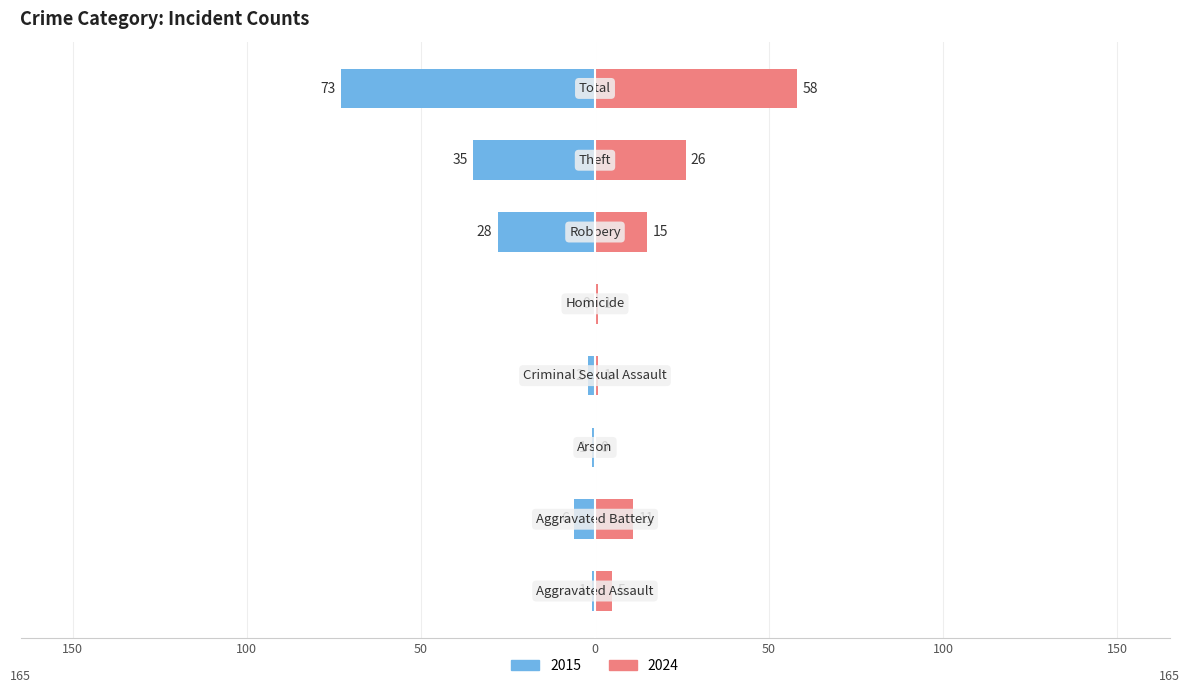

Is the value of Right (Later Years) at Robbery greater than the value of Left (Earlier Years) at Aggravated Assault?

Yes